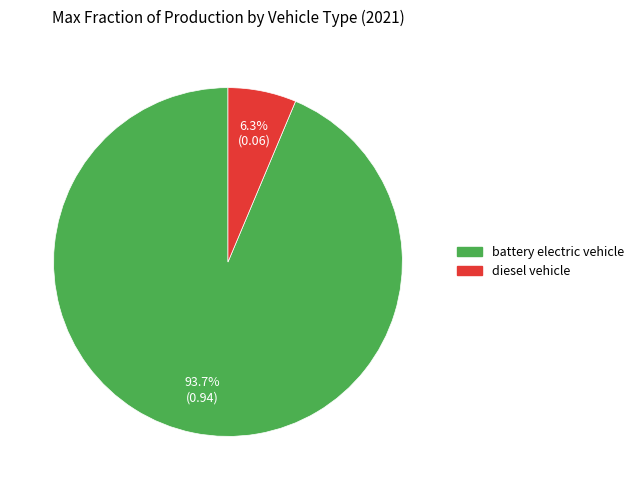

Count the number of slices in the pie.

2